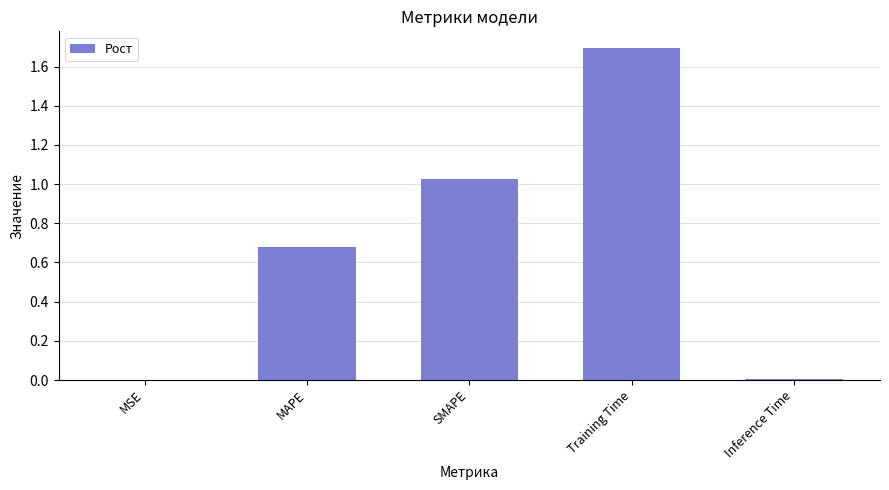

What is the sum of all values?

3.4